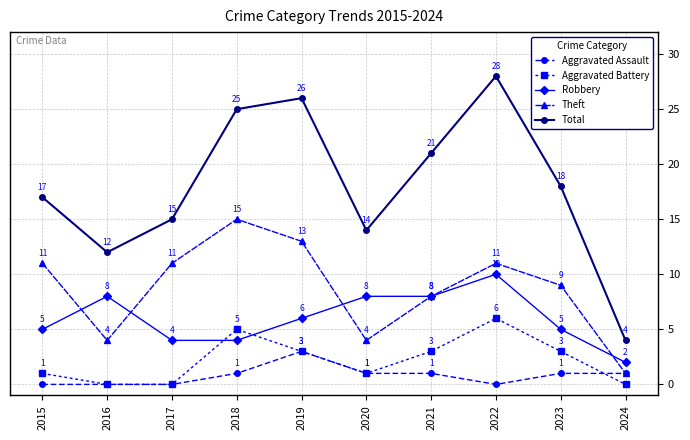

The Robbery series shows 11 at 2019. True or false?

False